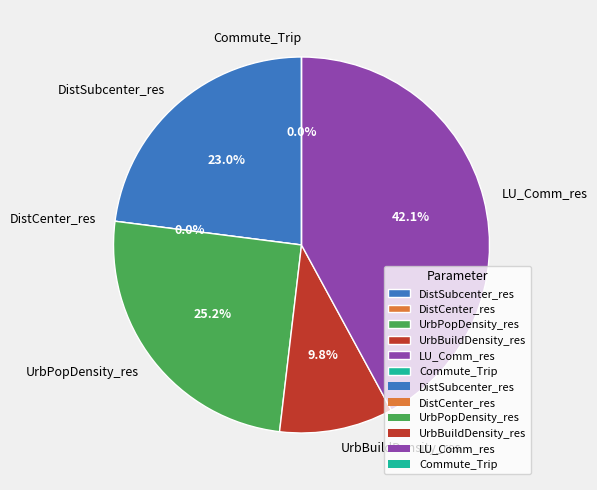

Does DistSubcenter_res represent more than half of the total?

No